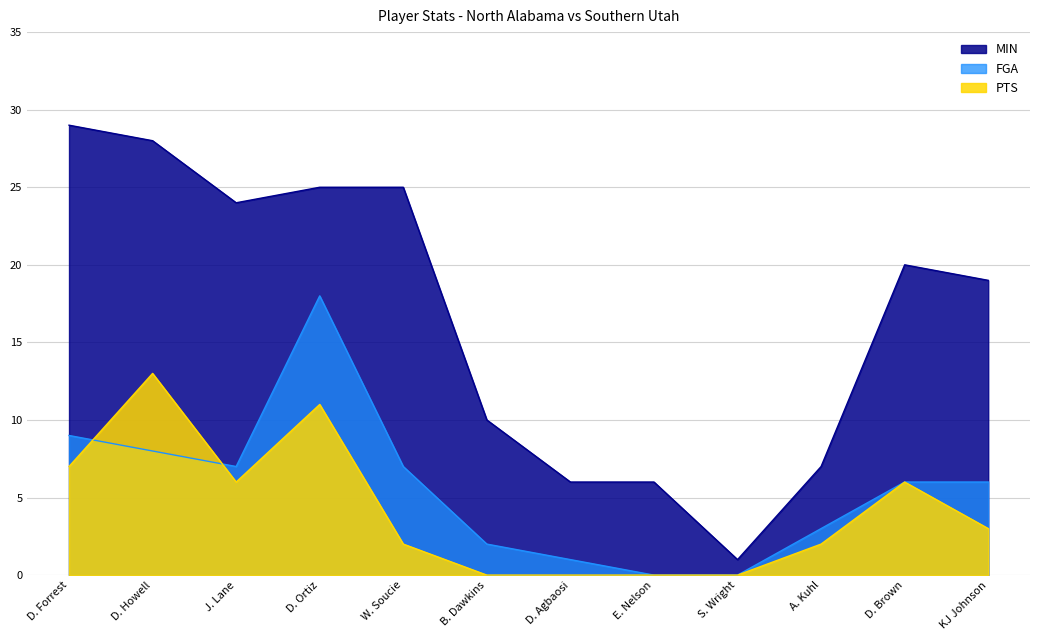

How many lines are shown in the chart?

3